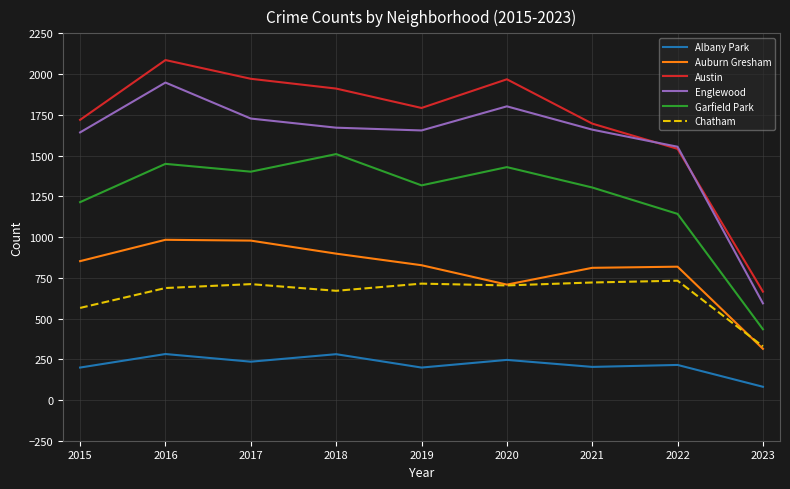

True or false: Chatham and Austin cross at least once.

False